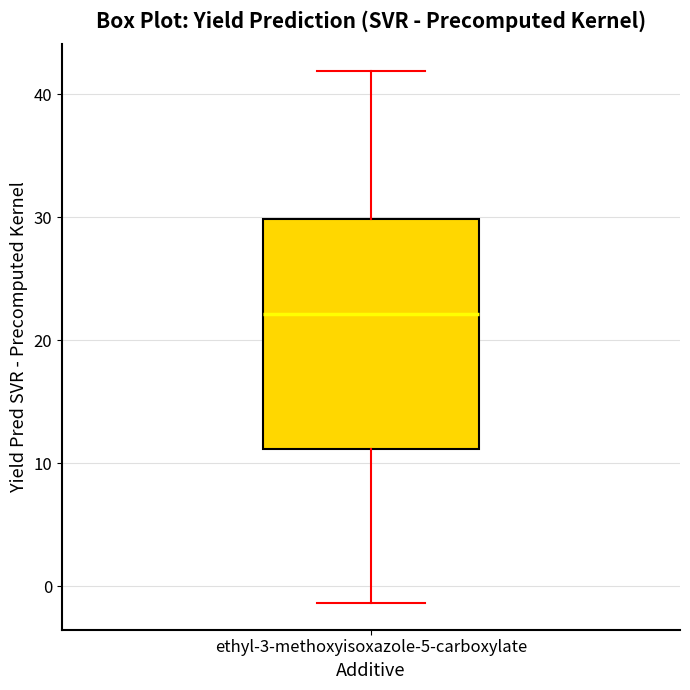

Transcribe this box plot: give where the median line is, the range the box spans, and where the two whiskers end, as read against the y-axis. The values are not printed on the chart, so give them approximately, as read against the axis.

median 22, box 11 to 30, whiskers -1 to 42